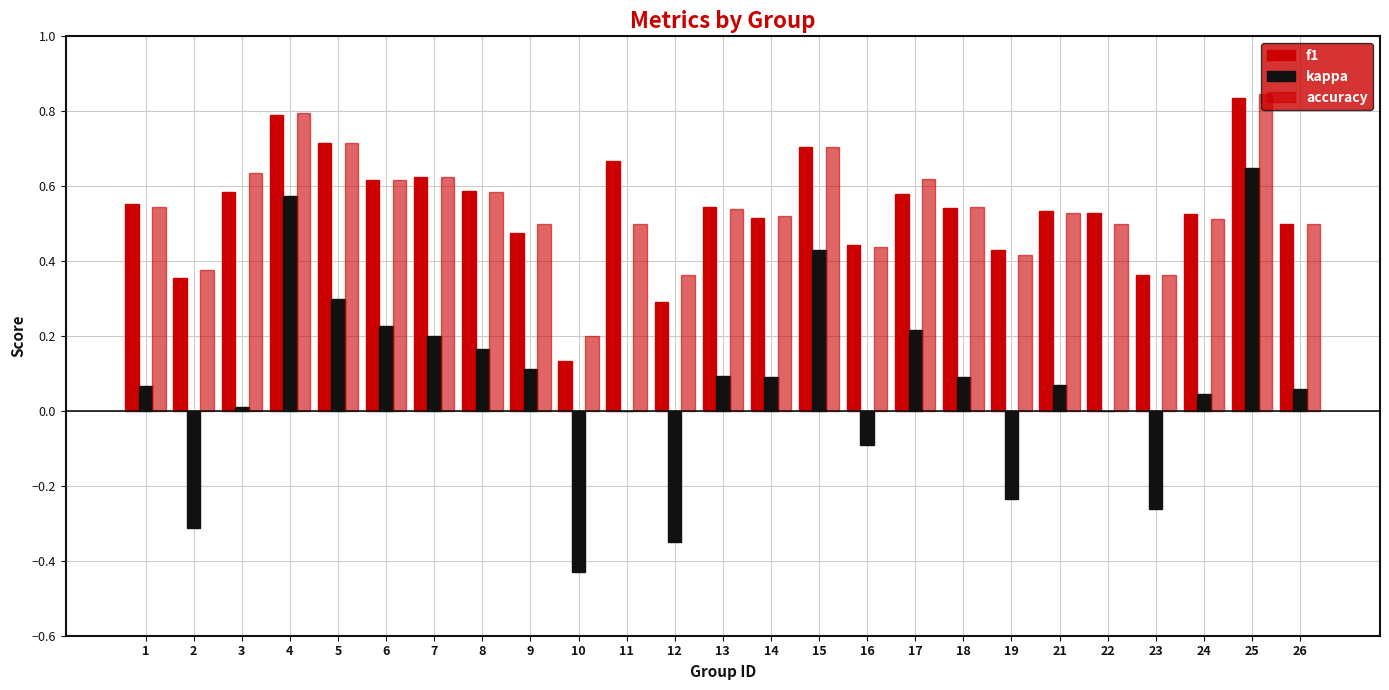

How many data points does each series have?

25